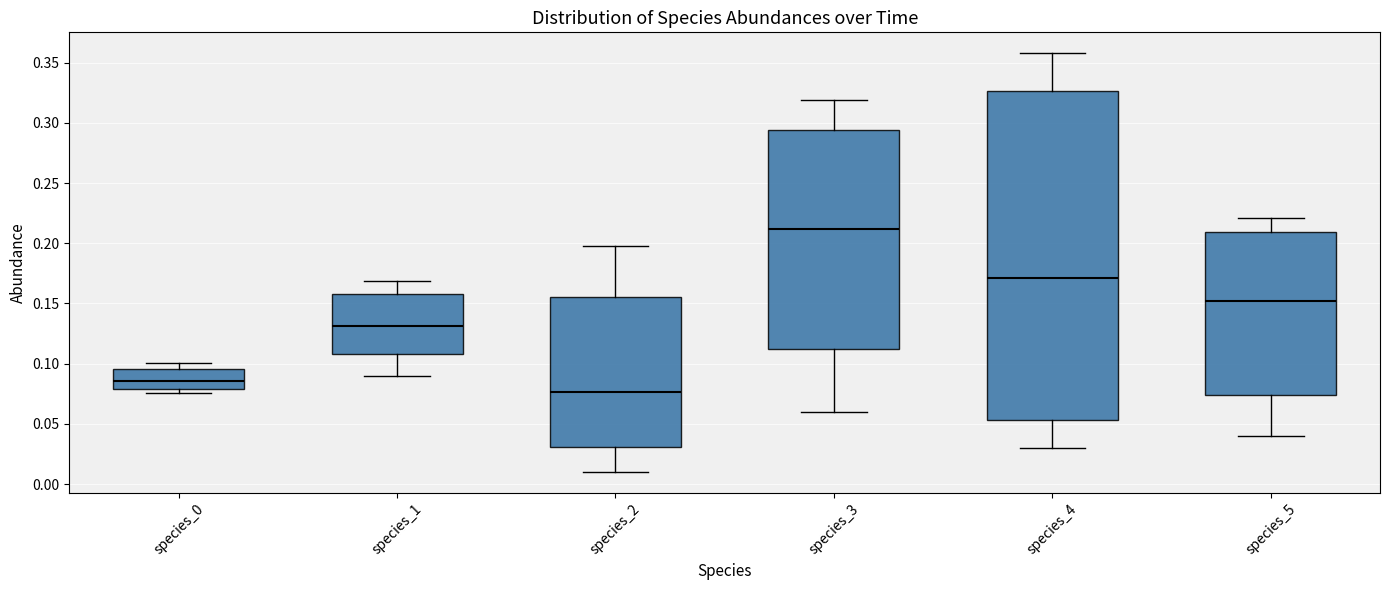

Which box has the lowest median line?

species_2